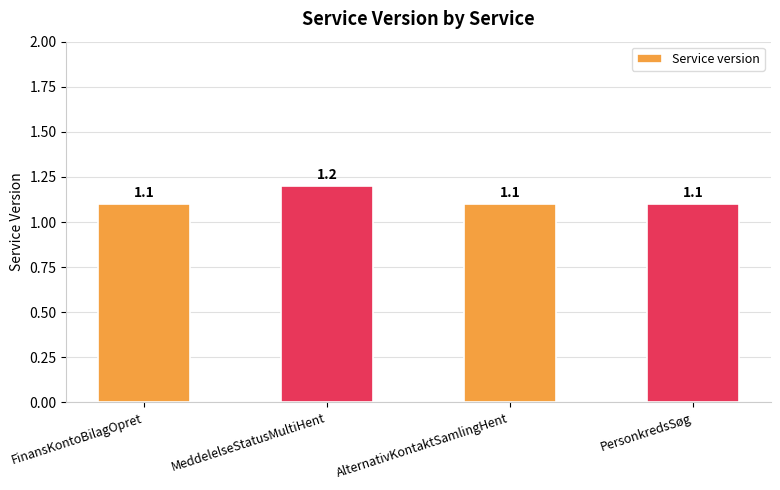

Which has a higher value, AlternativKontaktSamlingHent or MeddelelseStatusMultiHent?

MeddelelseStatusMultiHent